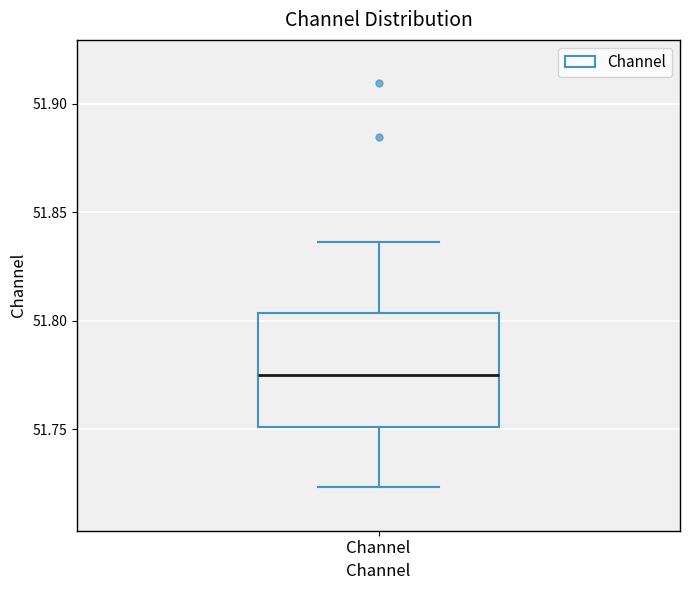

Read this box plot against the y-axis: the position of the median line, the range covered by the box, and the ends of both whiskers. The values are not printed on the chart, so give them approximately, as read against the axis.

median 51.775, box 51.750 to 51.805, whiskers 51.725 to 51.835